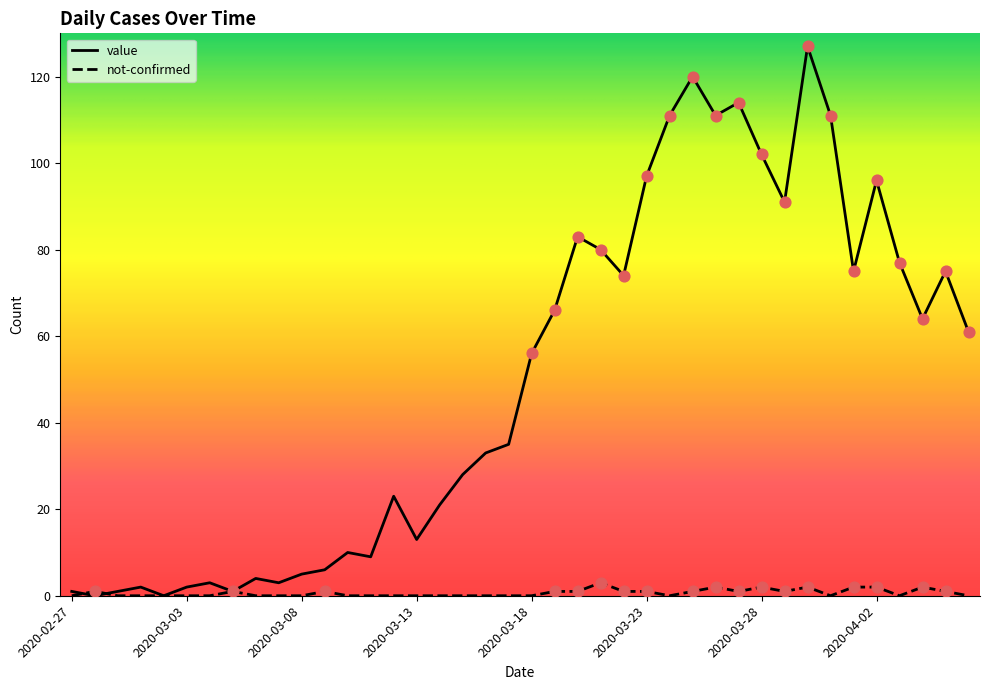

Which series has the largest total across all categories?

value